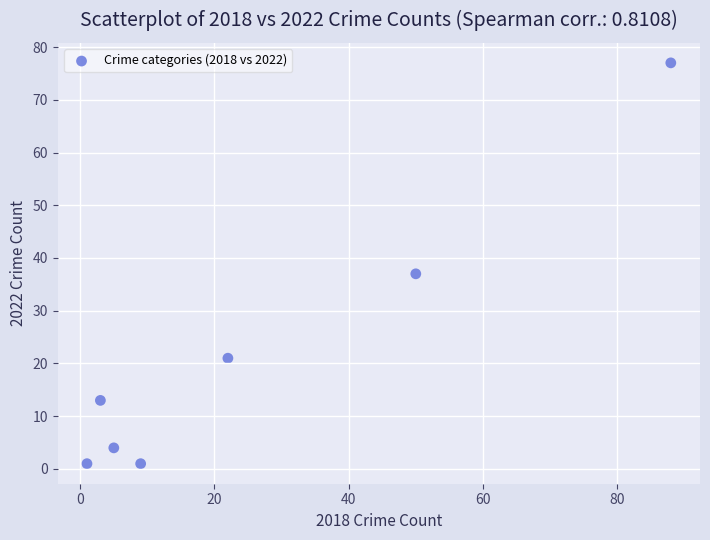

What Y value in the scatter plot is closest to 39?

37